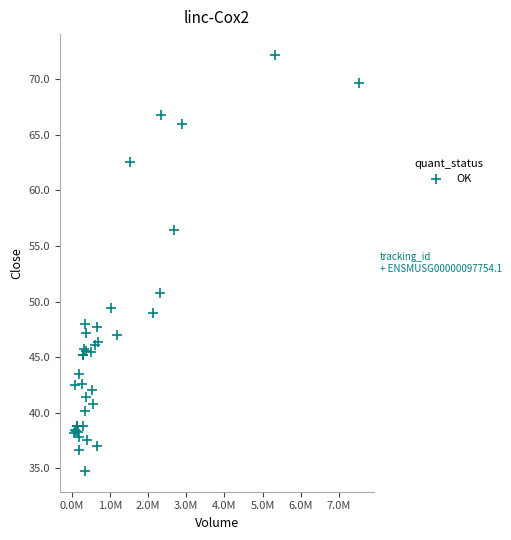

What Y value in the scatter plot is closest to 53?

50.8